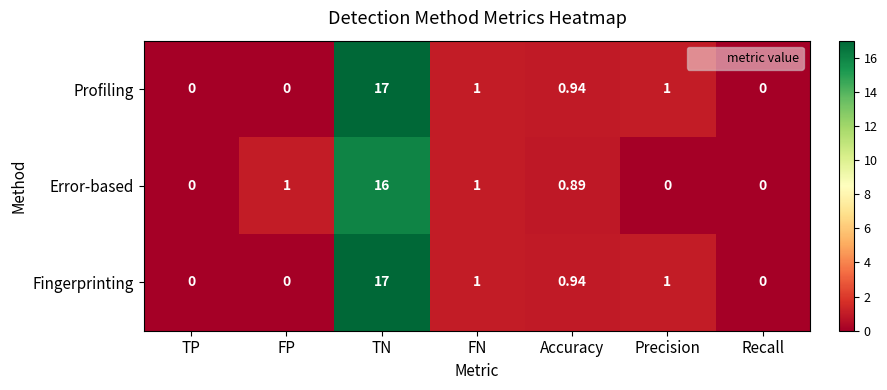

Is the value of Profiling at TP greater than the value of Error-based at Accuracy?

No